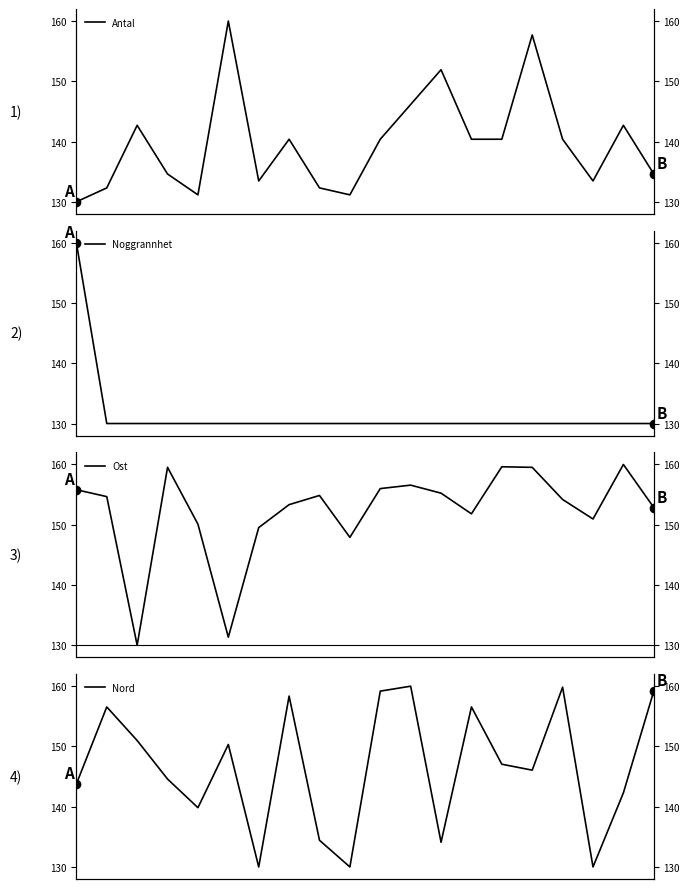

What is the difference between the highest and lowest values at 12?

25.2